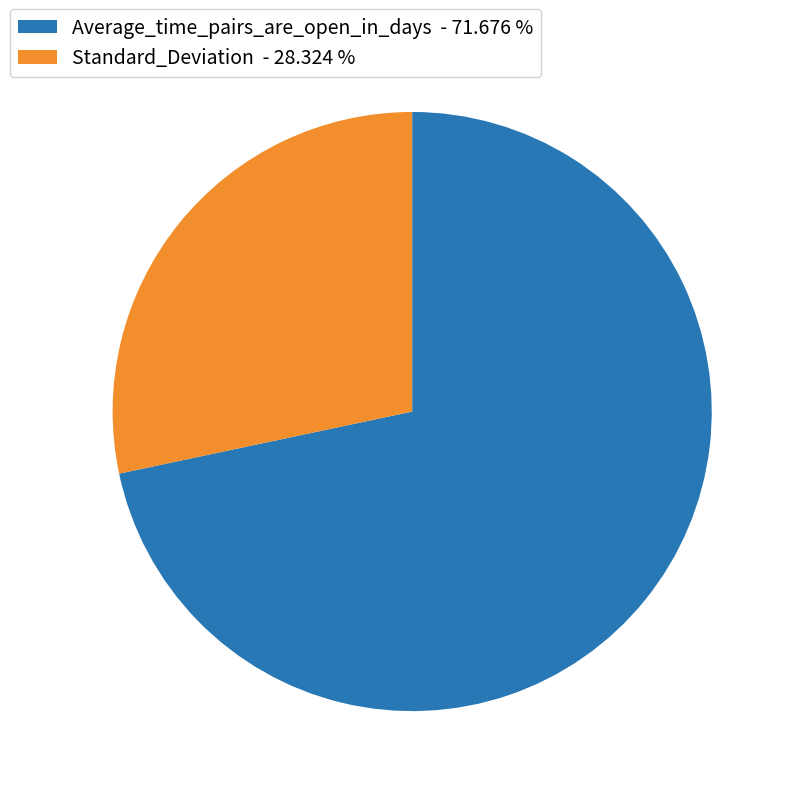

Is there a majority slice in this chart?

Yes